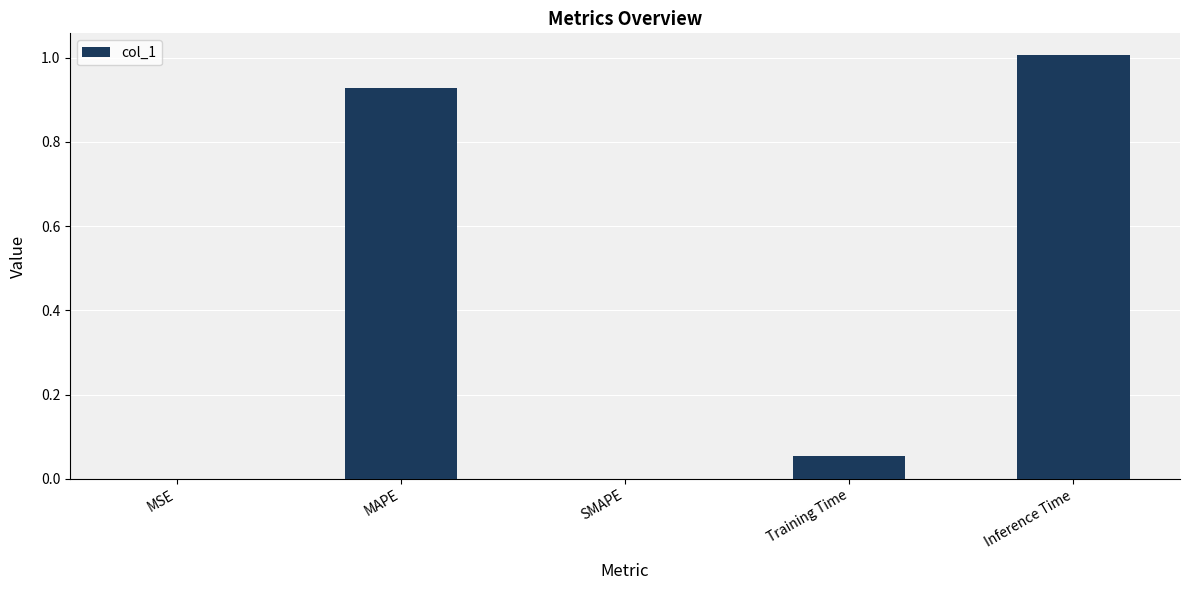

The chart shows a value of 0.4 at SMAPE. True or false?

False